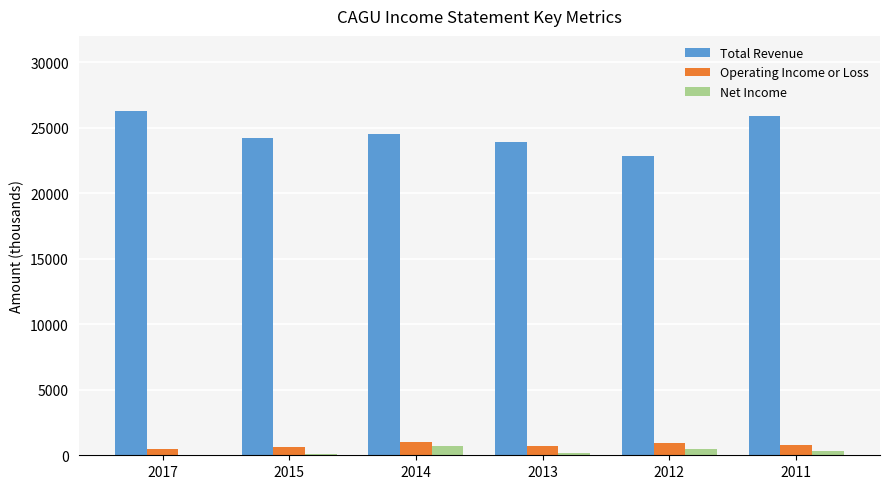

Which series has the largest total across all categories?

Total Revenue